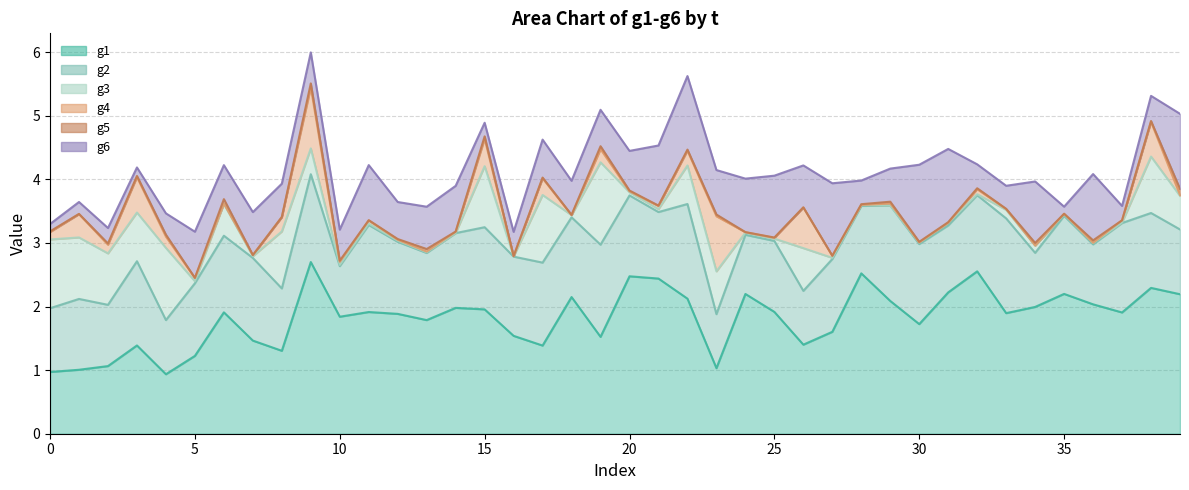

Which label corresponds to the smallest value in the chart?

1